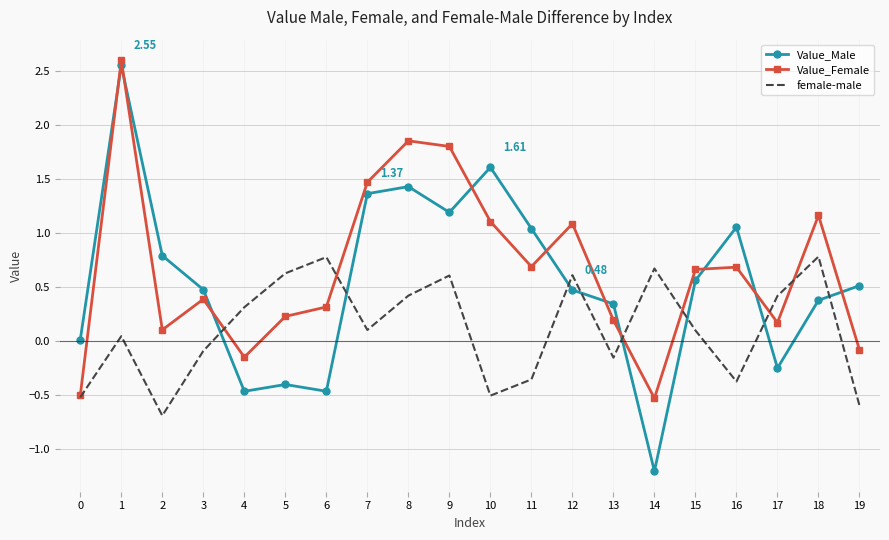

How many times do Value_Male and Value_Female cross each other?

10